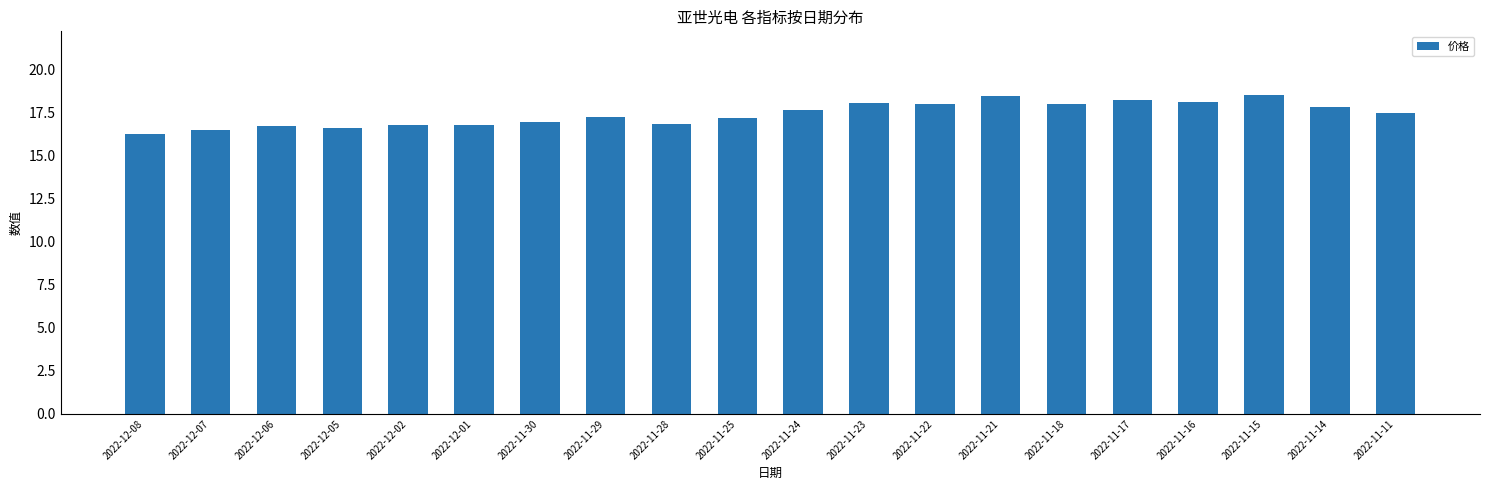

What is the difference between the values at 2022-12-08 and 2022-11-11?

1.2